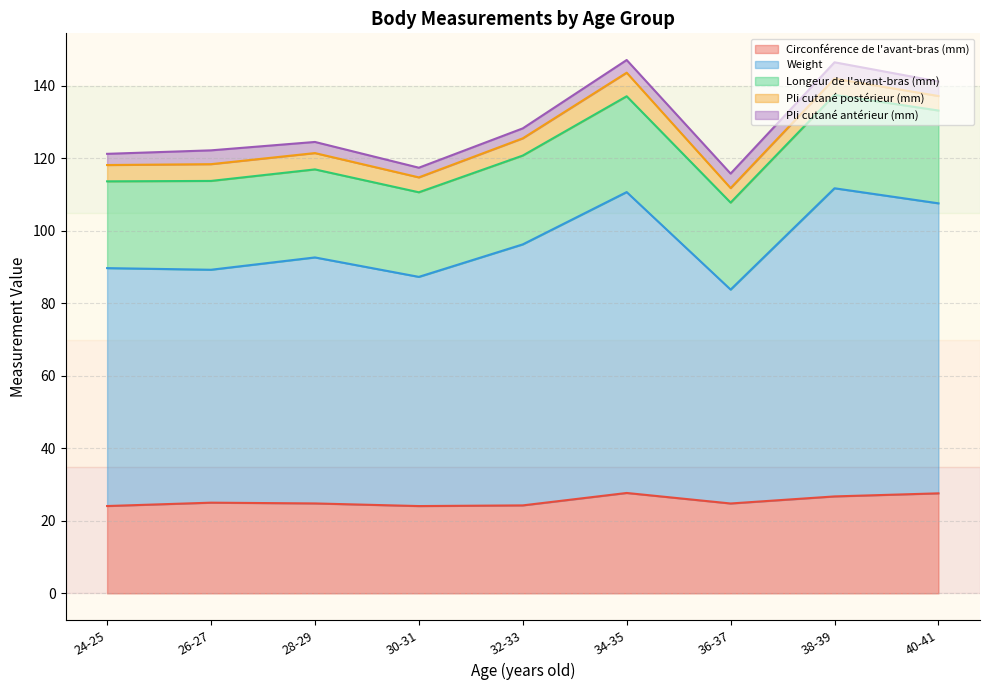

True or false: Weight and Pli cutané antérieur (mm) cross at least once.

False